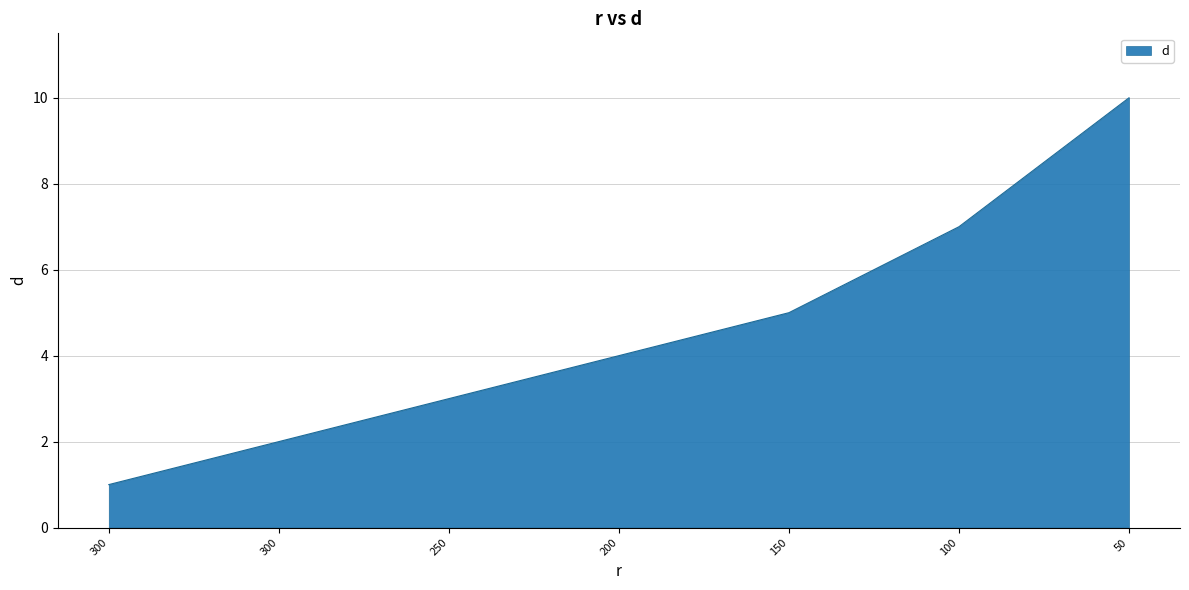

How many lines are shown in the chart?

1